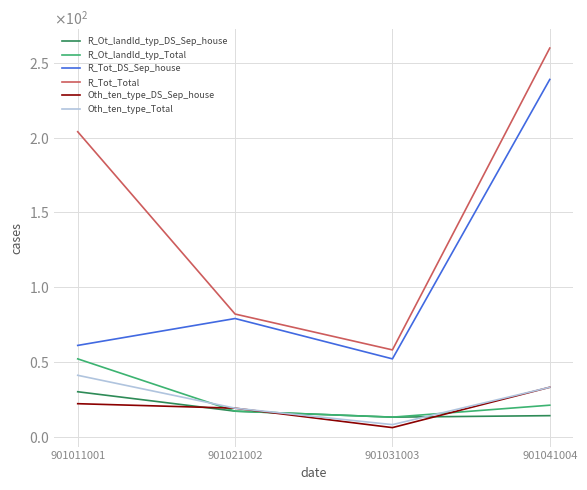

Which has a higher value, 901011001 or 901031003?

901011001